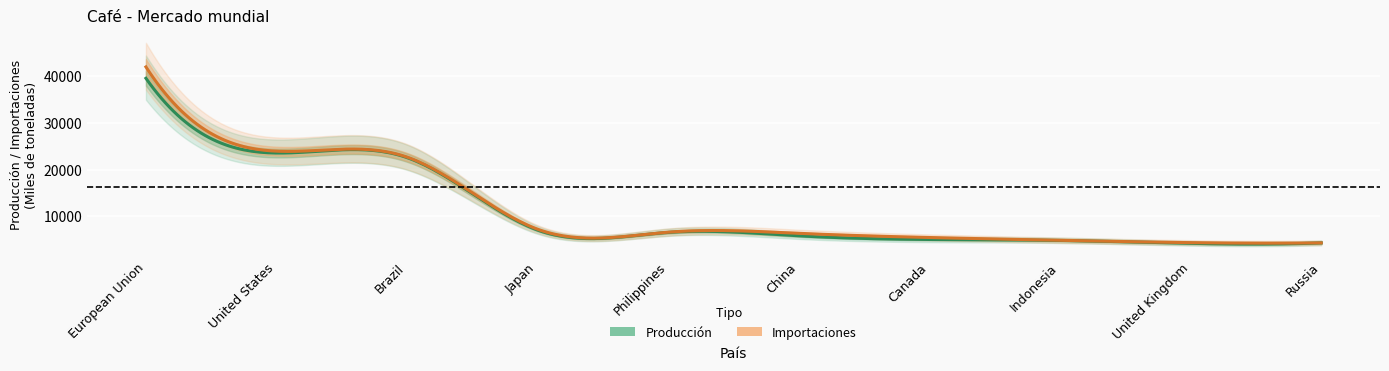

How many lines are shown in the chart?

2